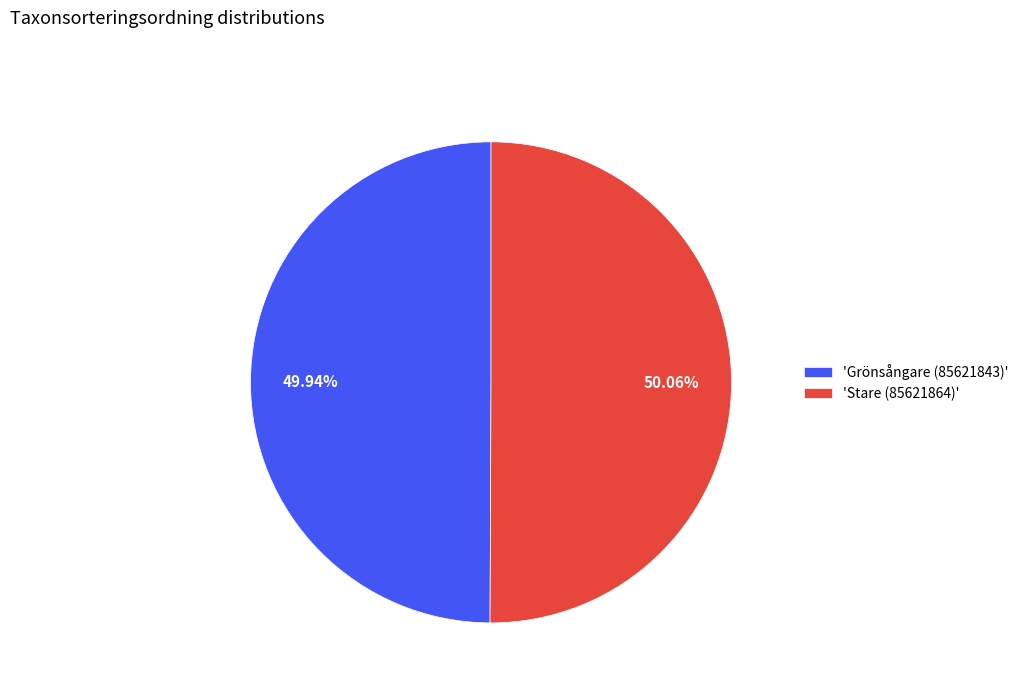

Is there a majority slice in this chart?

Yes